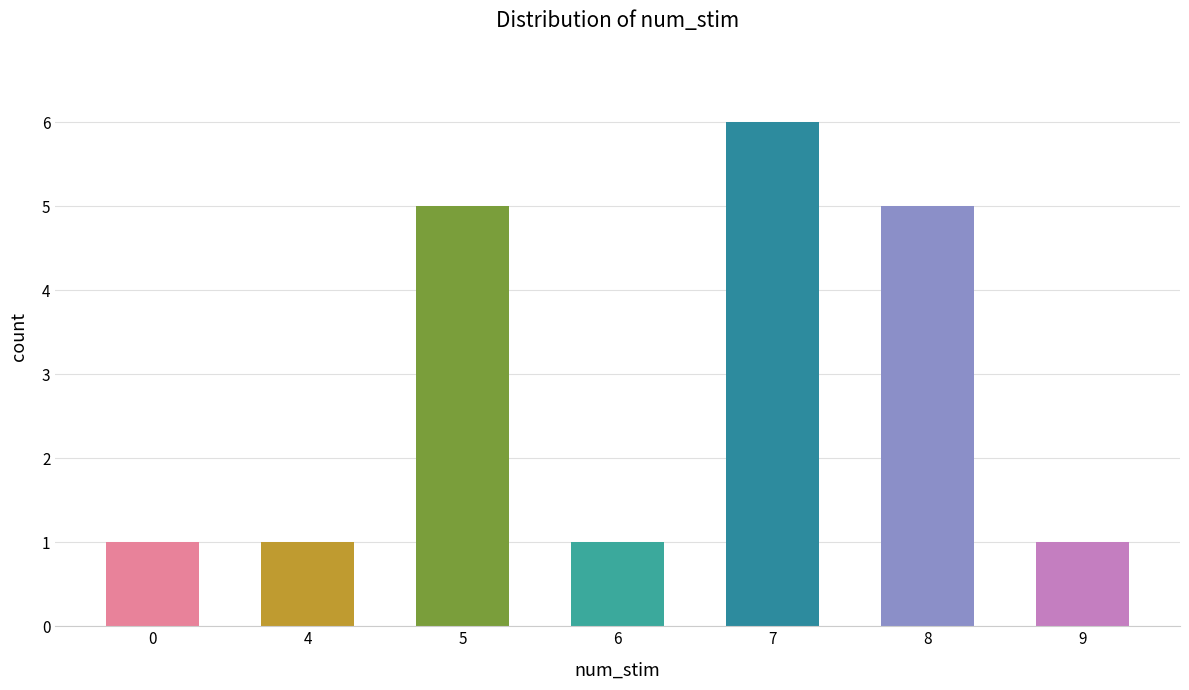

What is the difference between the second highest and second lowest values?

4